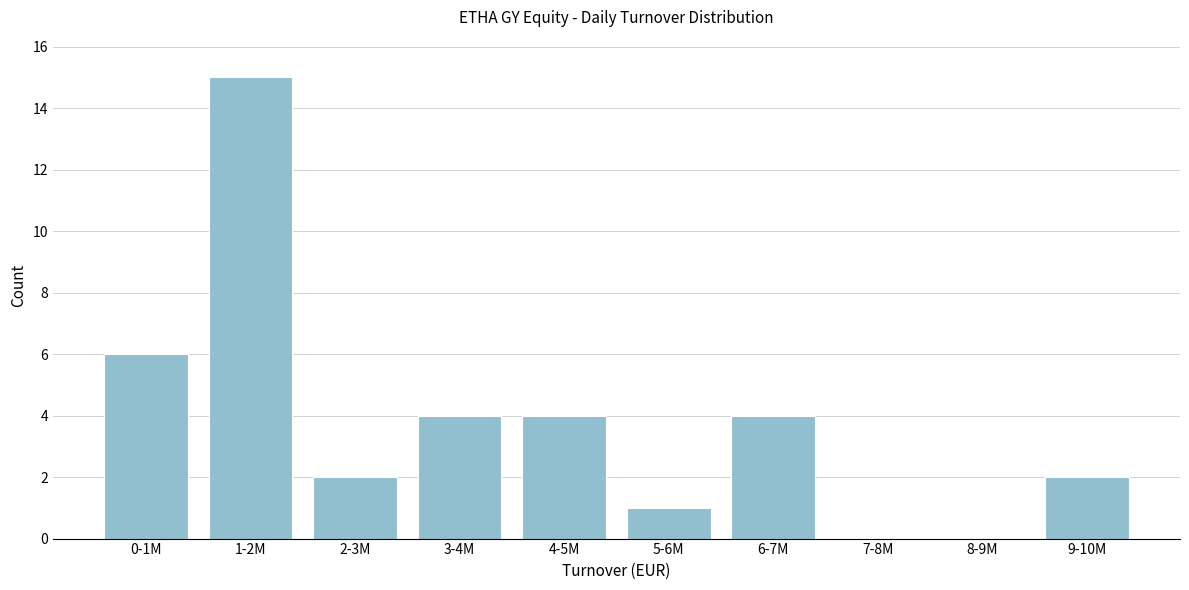

Reading left to right, list all the values displayed in this chart.

0-1M=6	1-2M=15	2-3M=2	3-4M=4	4-5M=4	5-6M=1	6-7M=4	7-8M=0	8-9M=0	9-10M=2